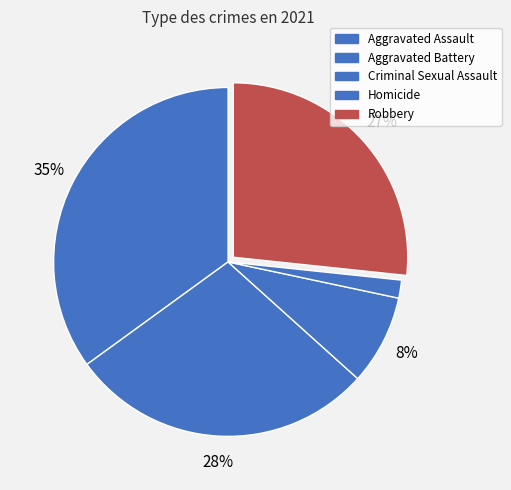

What is the smallest slice in the pie chart?

Homicide